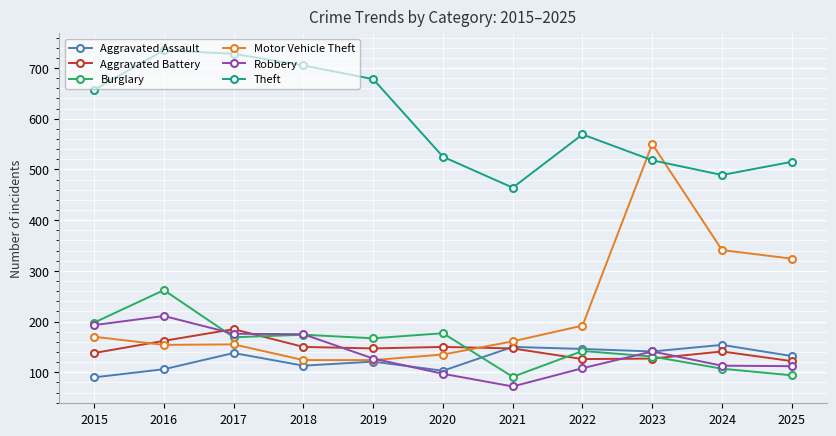

Which series has the largest total across all categories?

Theft